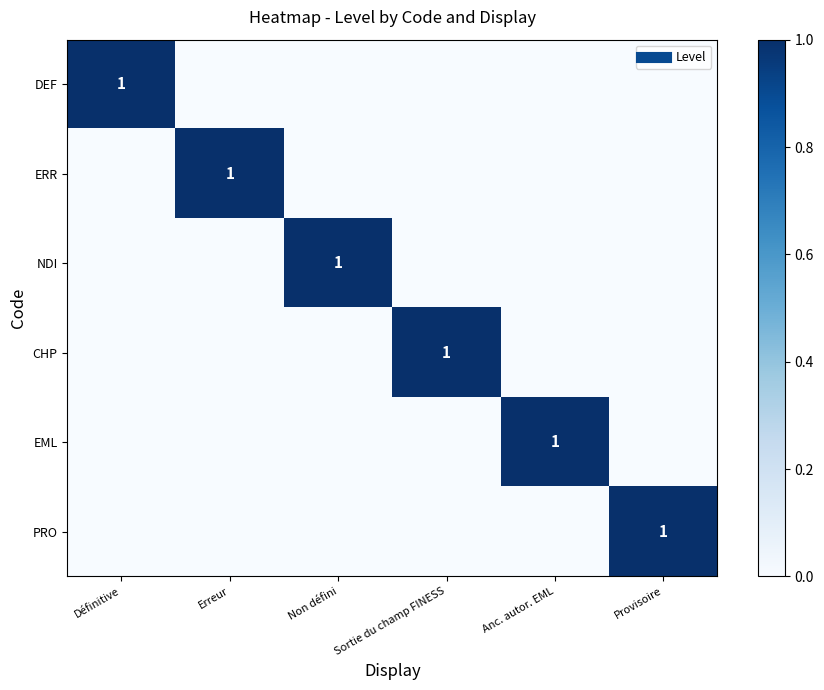

At which category does the chart reach its peak across all series?

Définitive